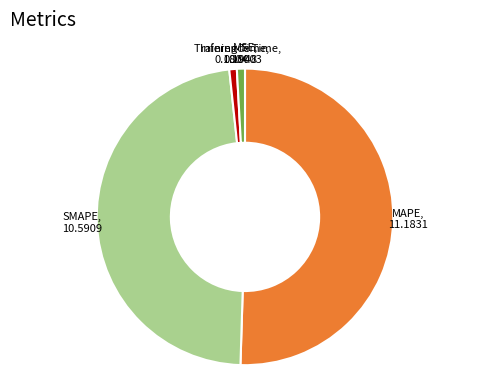

Is there any slice that represents more than half of the pie?

Yes